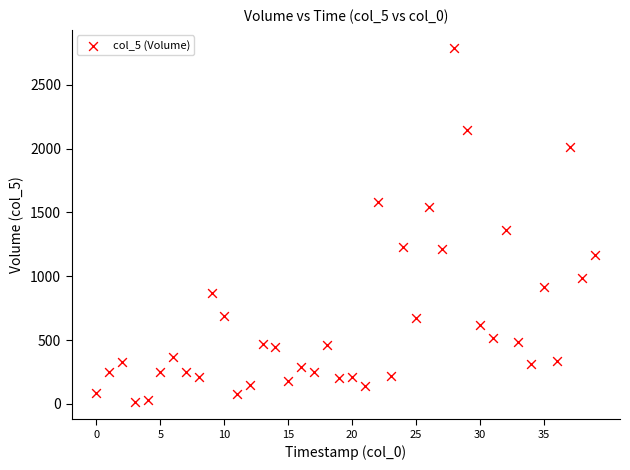

What Y value in the scatter plot is closest to 1404?

1360.1